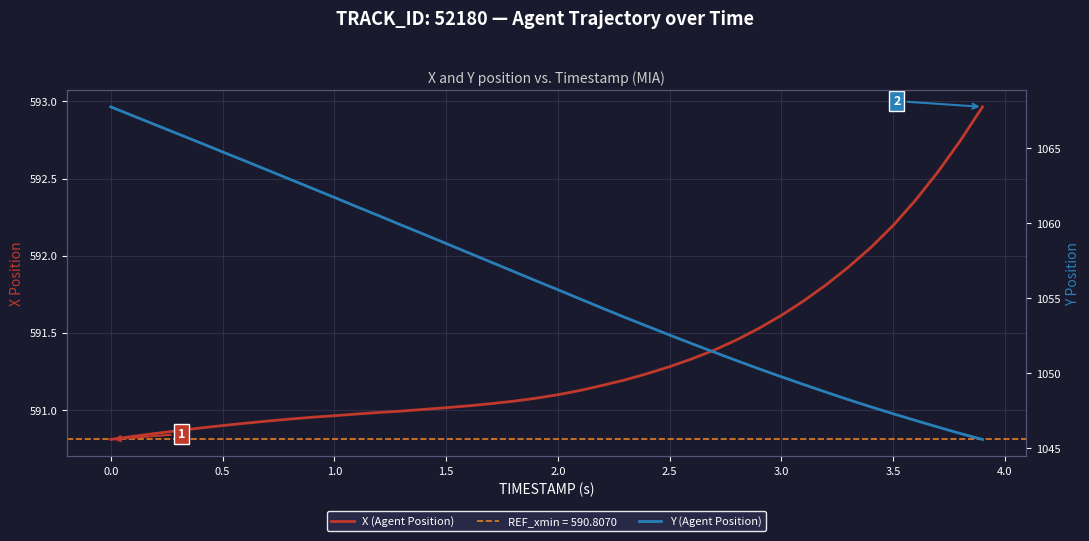

True or false: X (Agent Position) and Y (Agent Position) intersect in this chart.

False